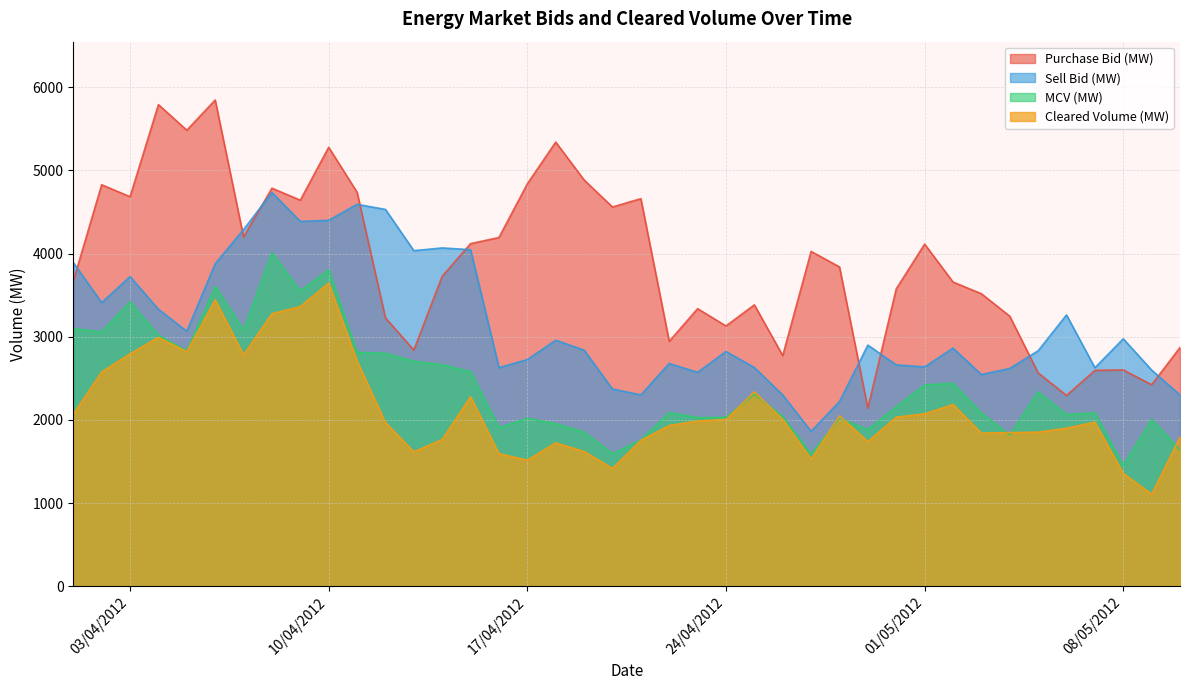

Which series has the largest range (max minus min)?

Purchase Bid (MW)